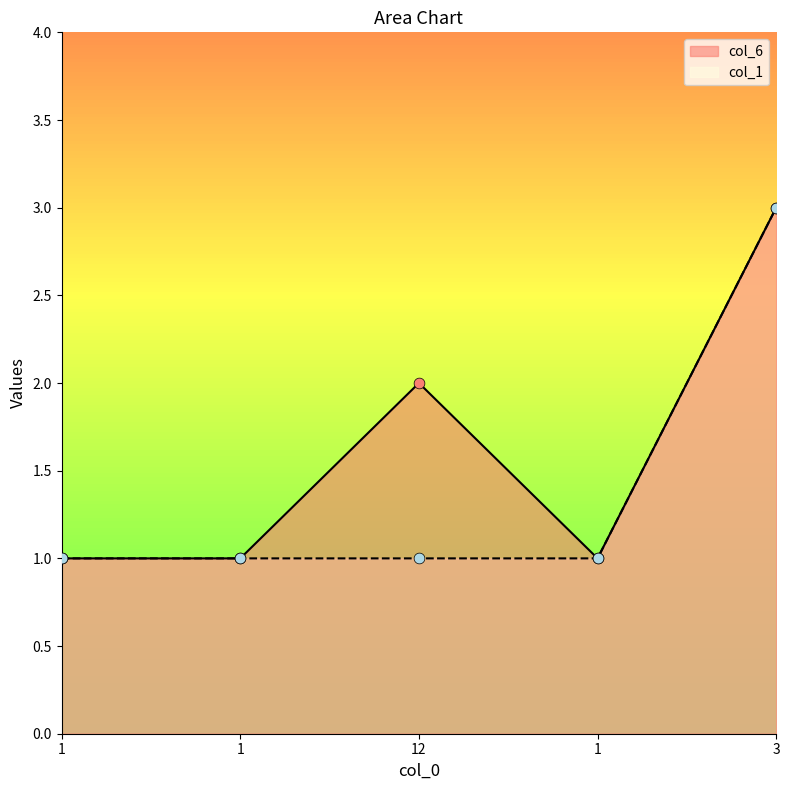

Is the value of col_6 at 3 greater than the value of col_1 at 12?

Yes